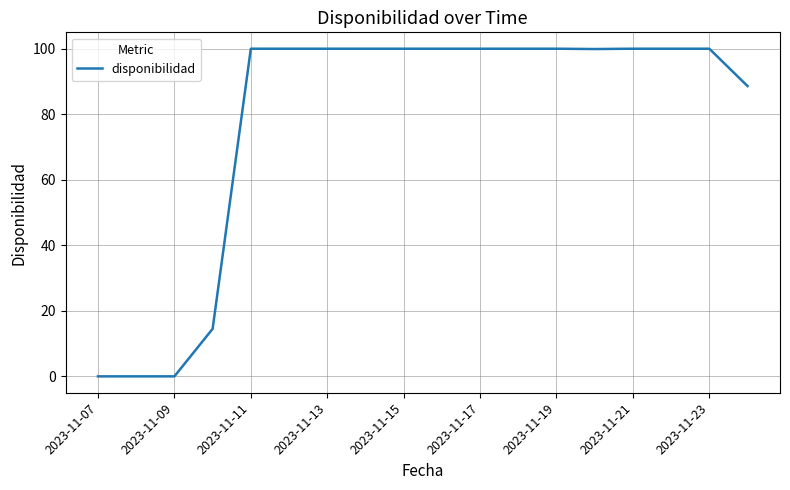

What is the greatest value displayed?

100.0